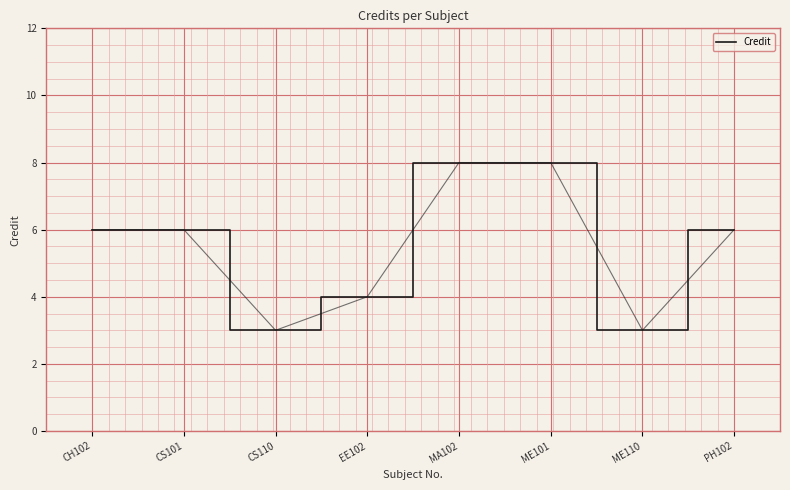

What is the sum of all values?

44